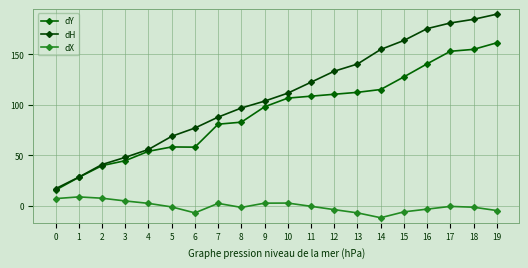

Rank the series by their maximum value, from lowest to highest.

dX, dY, dH